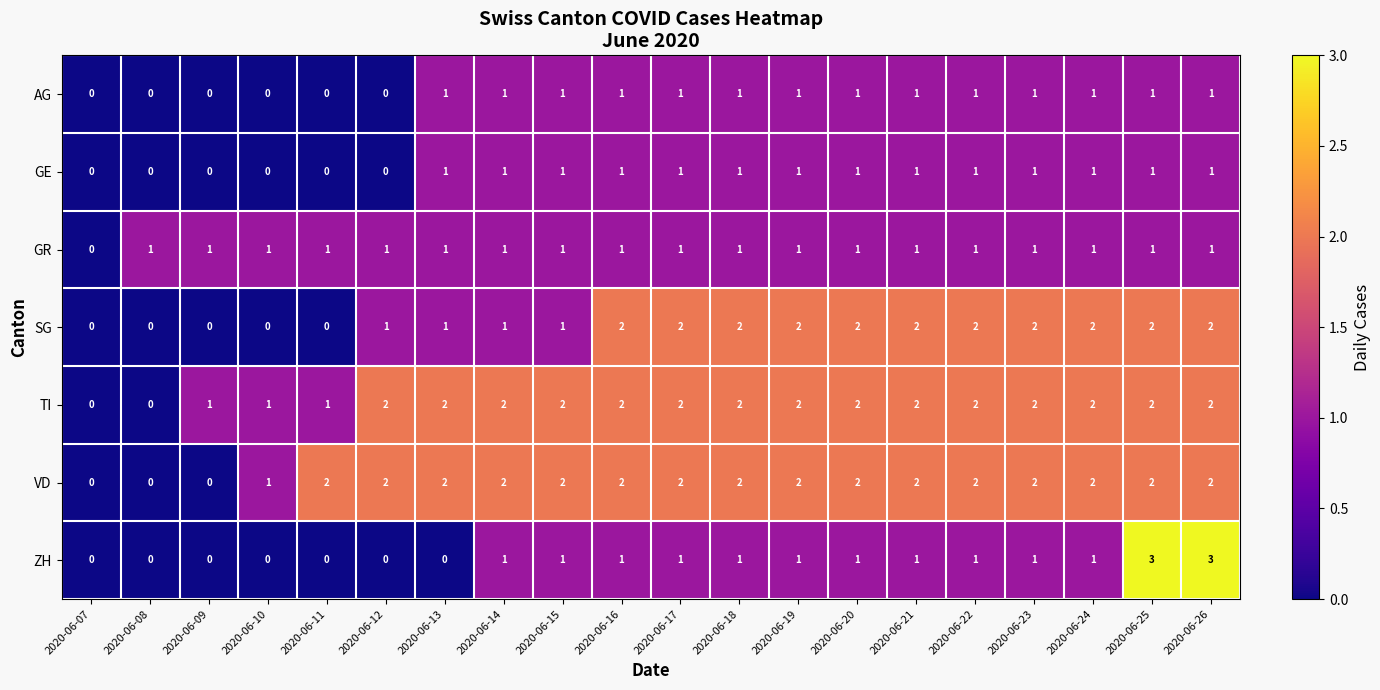

Which series has the largest range (max minus min)?

ZH